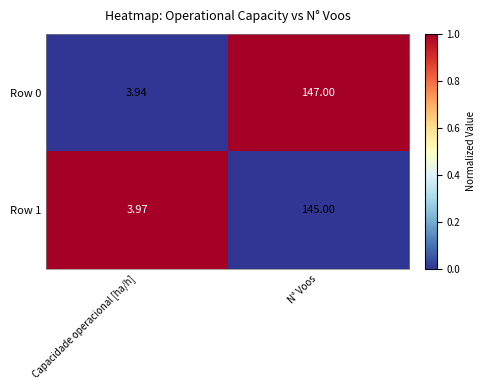

At which label does Row 0 reach its peak?

N° Voos